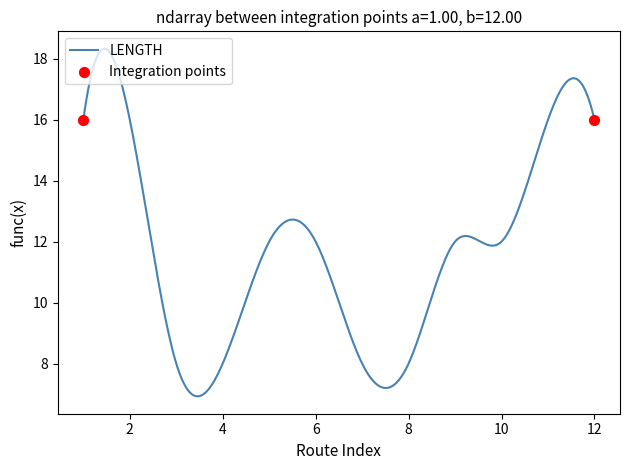

What is the smallest value displayed?

6.9